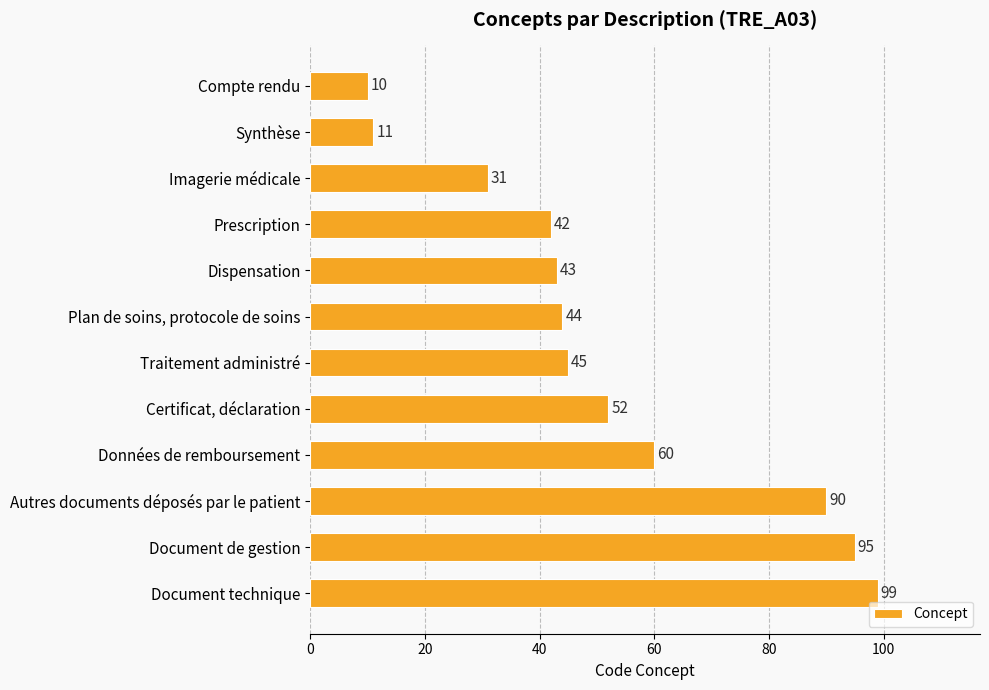

Does the chart contain any negative values?

No